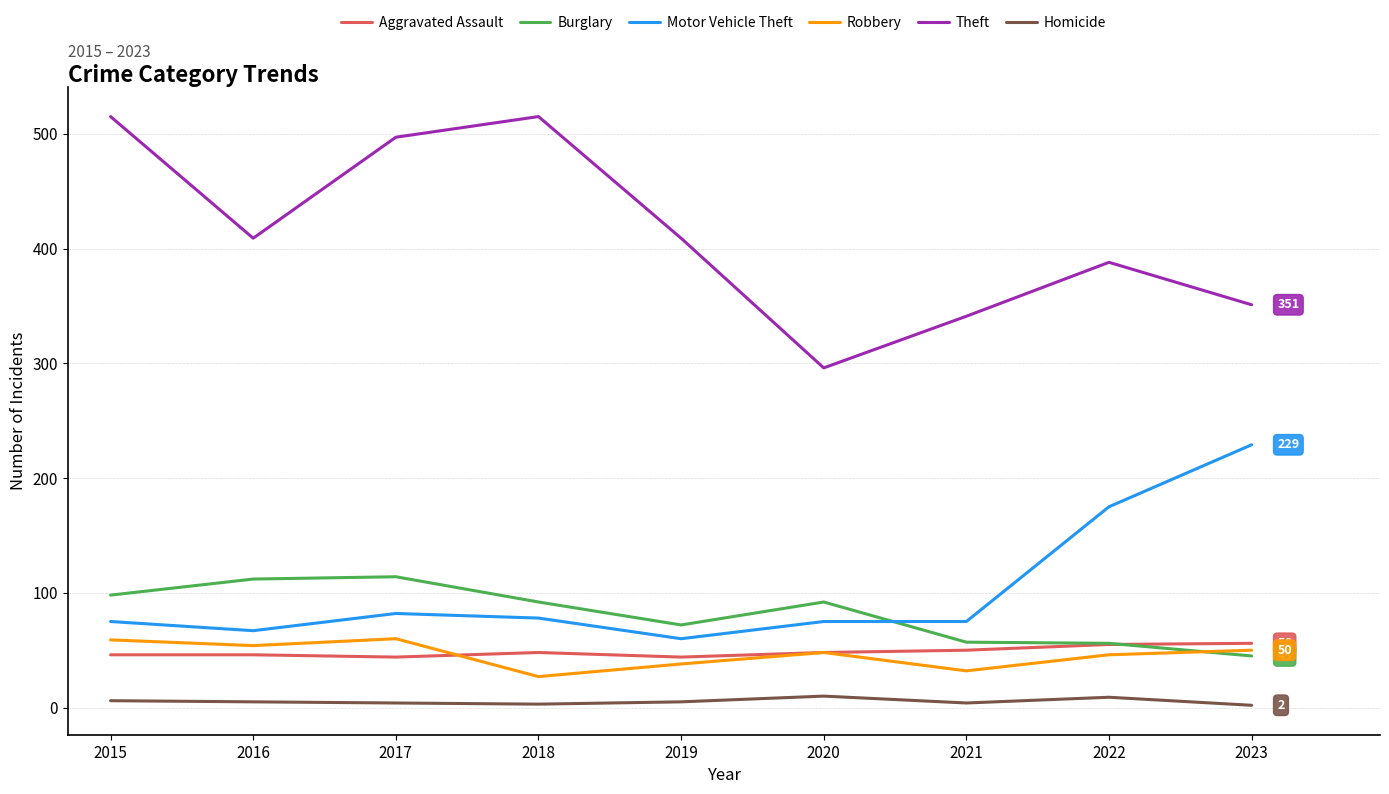

Which series has the largest total across all categories?

Theft